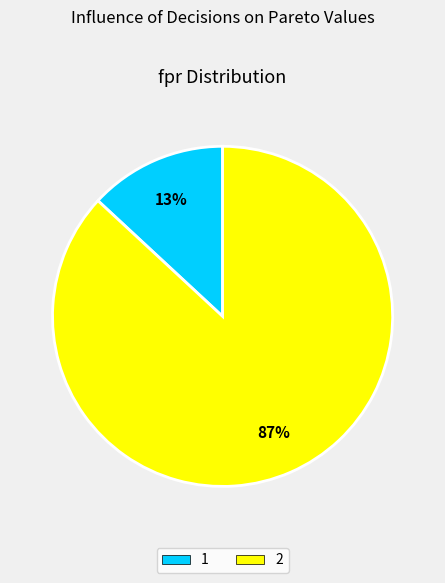

How many slices are in this pie chart?

2